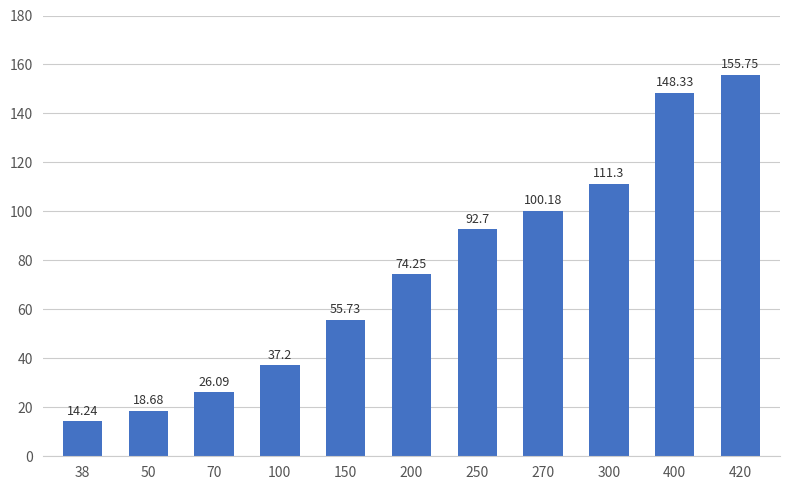

What is the change in value from 38 to 250?

+78.5